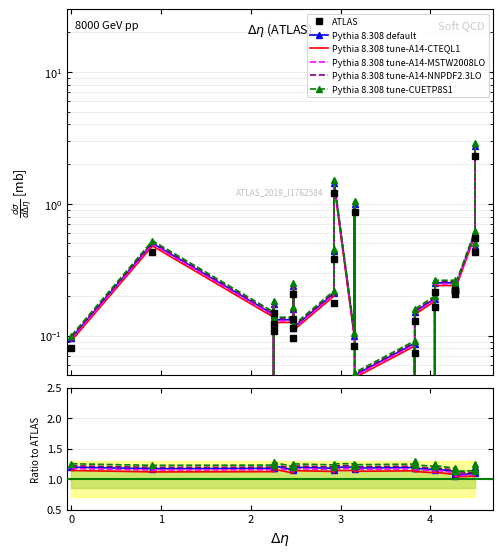

What is the minimum value for Pythia 8.308 tune-CUETP8S1?

1.1